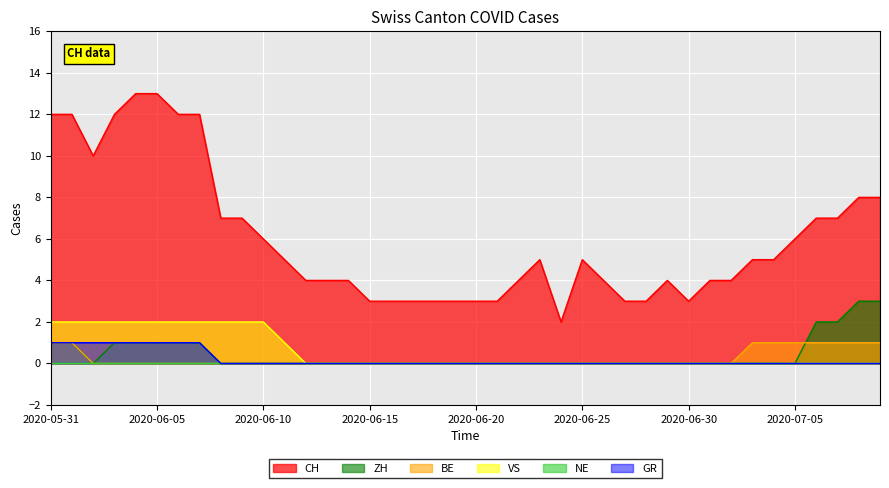

Between 2020-06-08 and 2020-06-12, which series saw the biggest shift?

CH